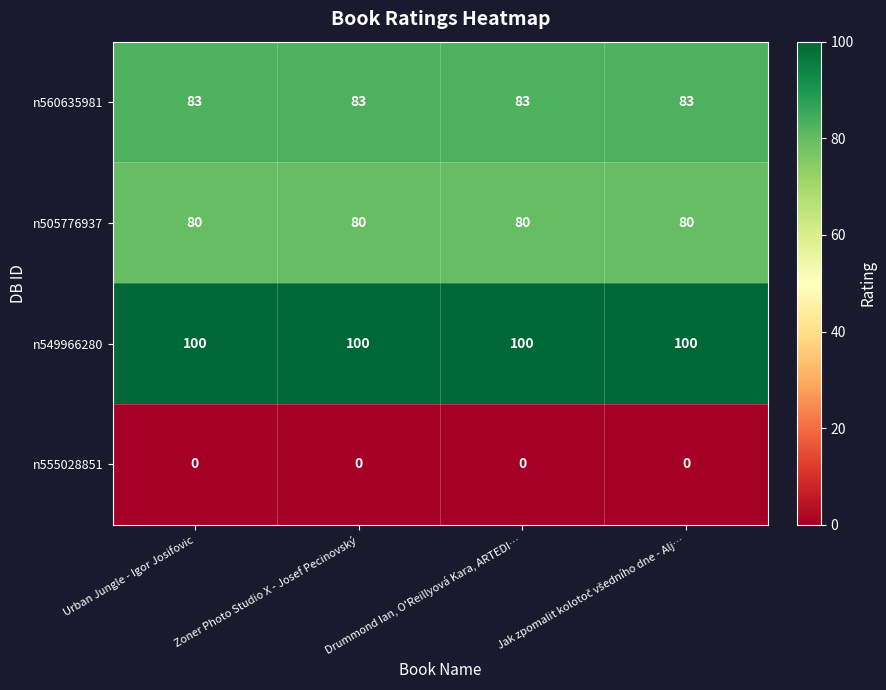

How many data points does each series have?

4